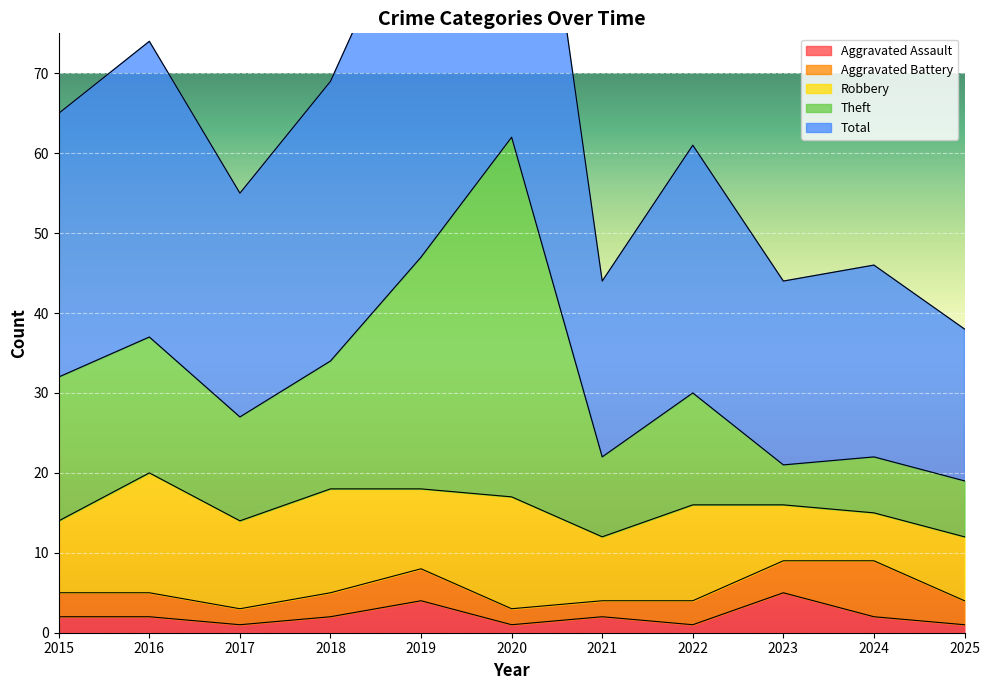

True or false: Total and Theft cross at least once.

False